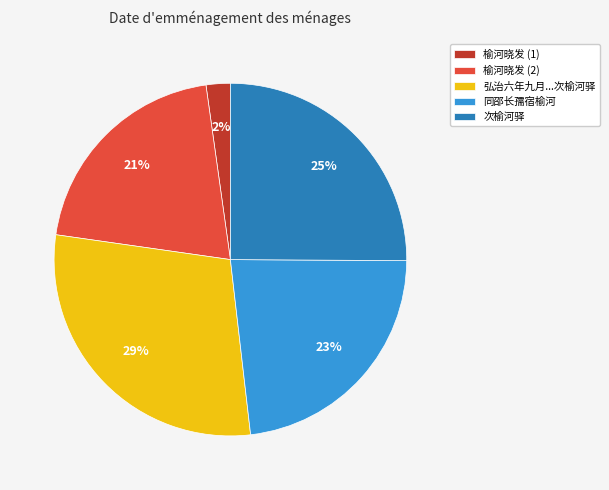

What percentage is the 同邵长孺宿榆河 slice, to the nearest percent?

23%